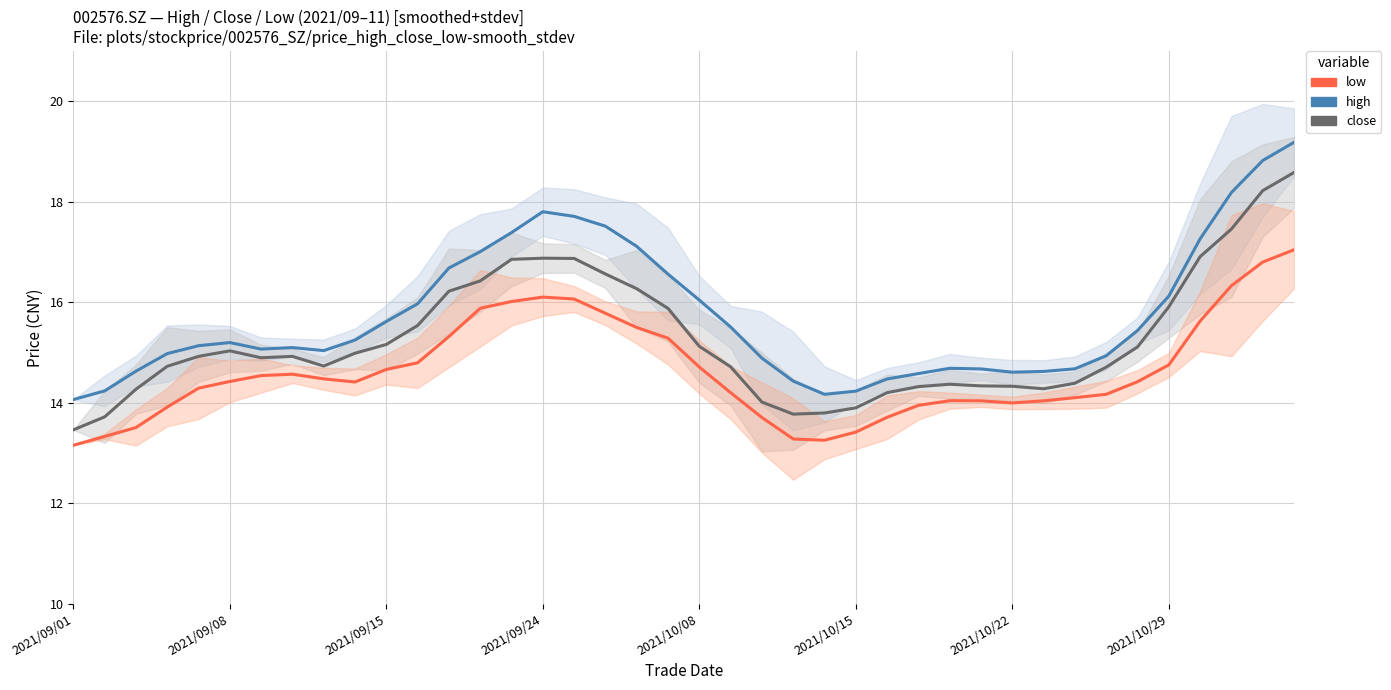

Where is close nearest to the value 16?

2021/10/29